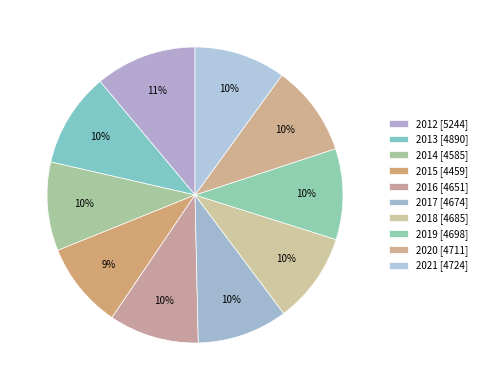

Count the number of slices in the pie.

10